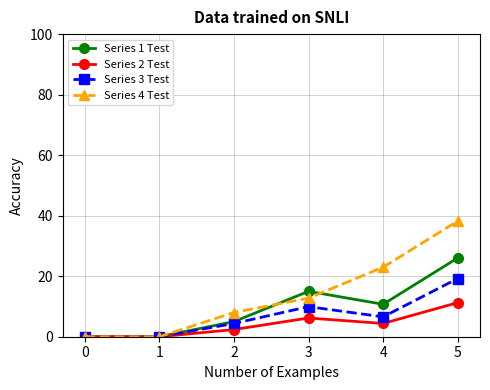

What is the maximum value shown in the chart?

38.2